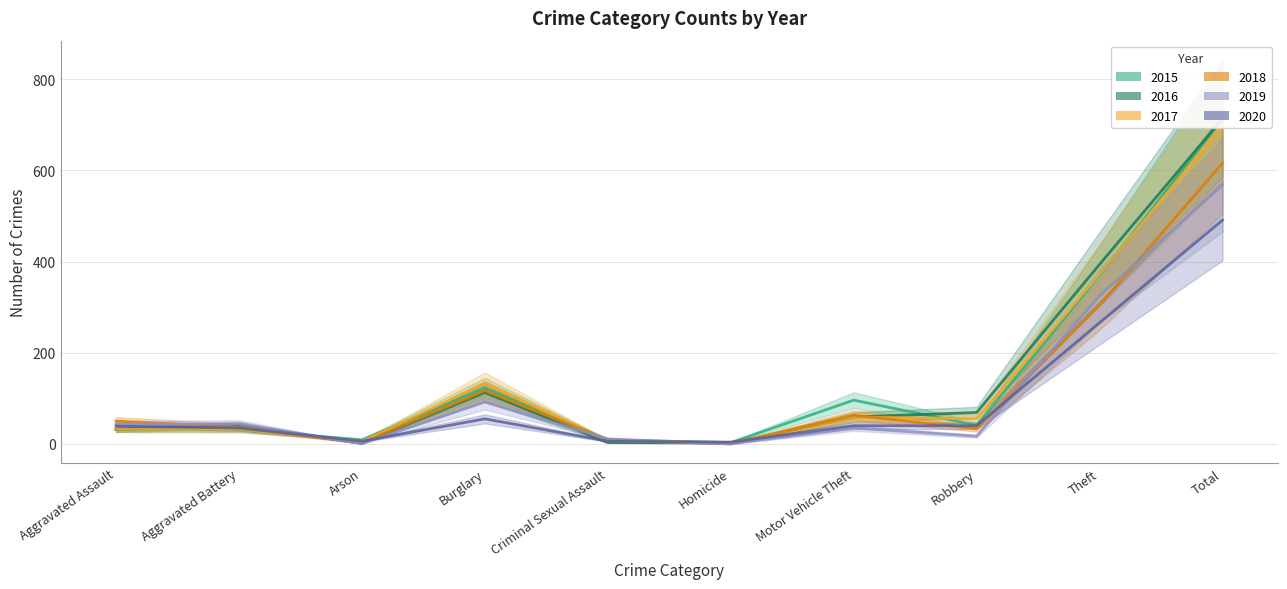

What is the value of the 2020 point at the 9th from the left?

266